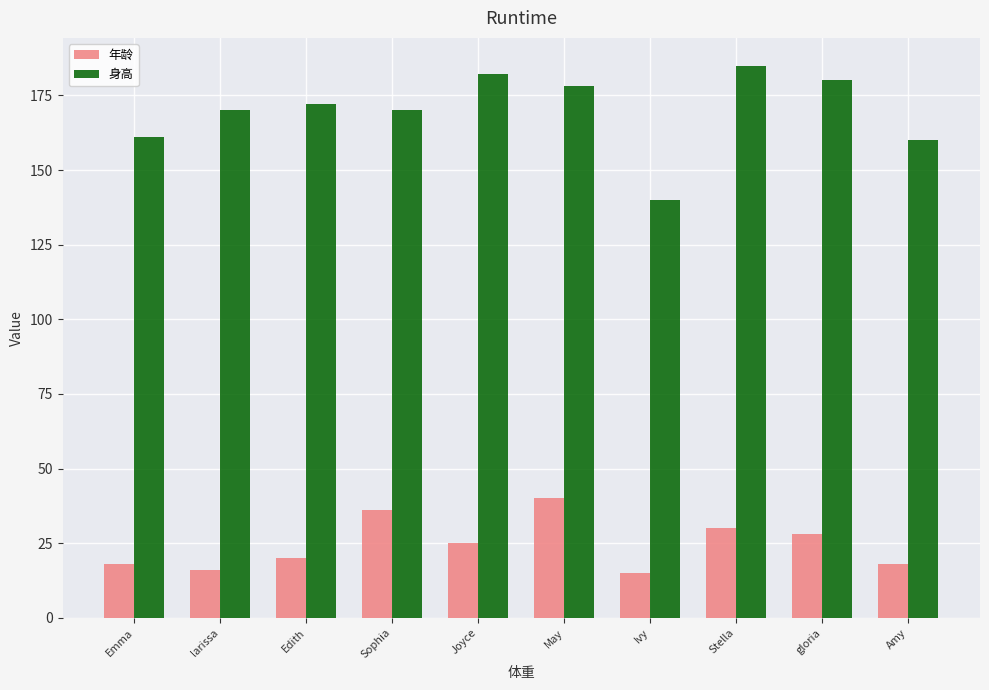

What is the value of the 年龄 bar at the 6th from the left?

40